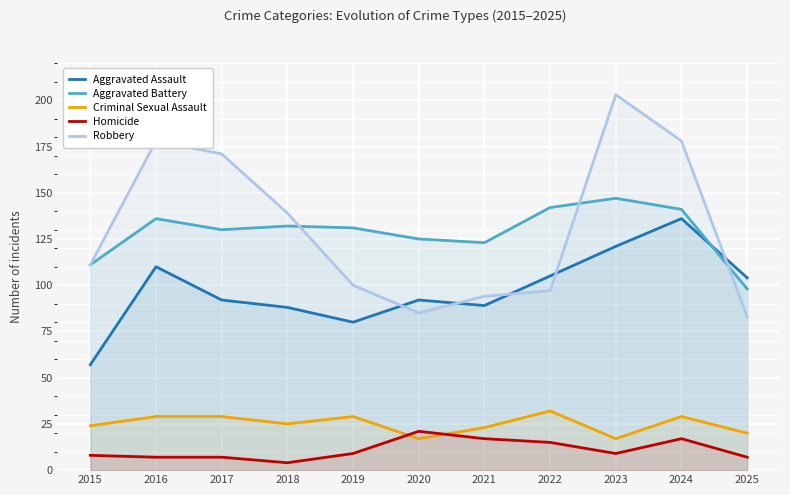

How many lines are shown in the chart?

5